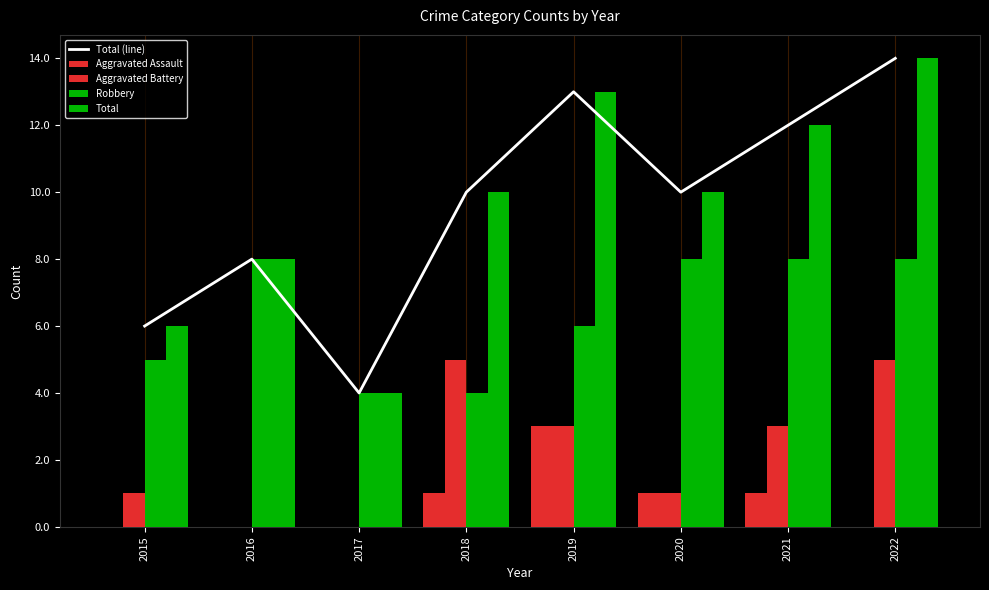

True or false: Aggravated Battery has a value of 1 at 2020.

False